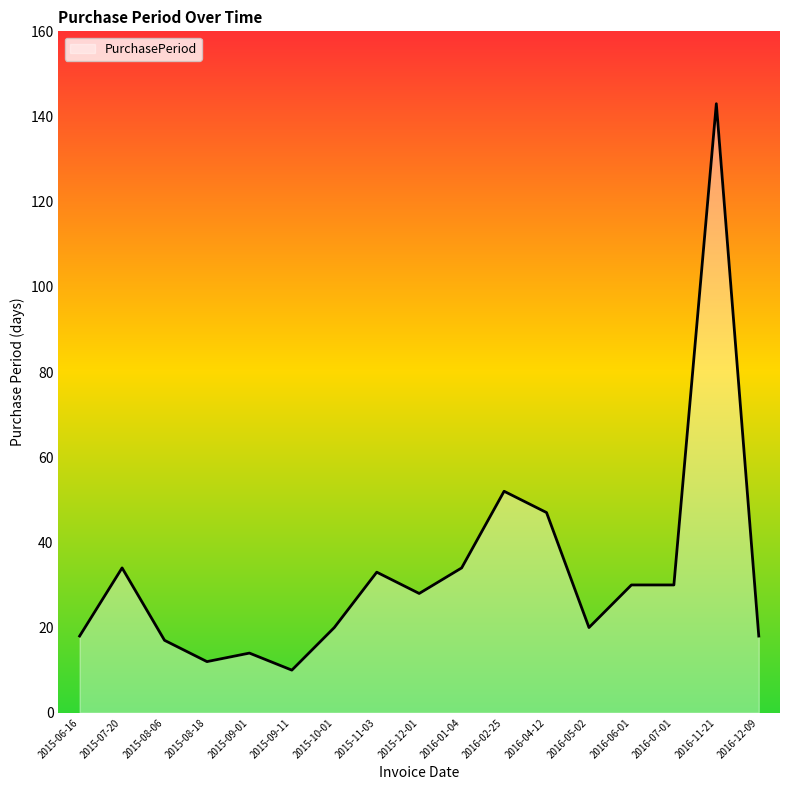

What is the minimum value shown in the chart?

10